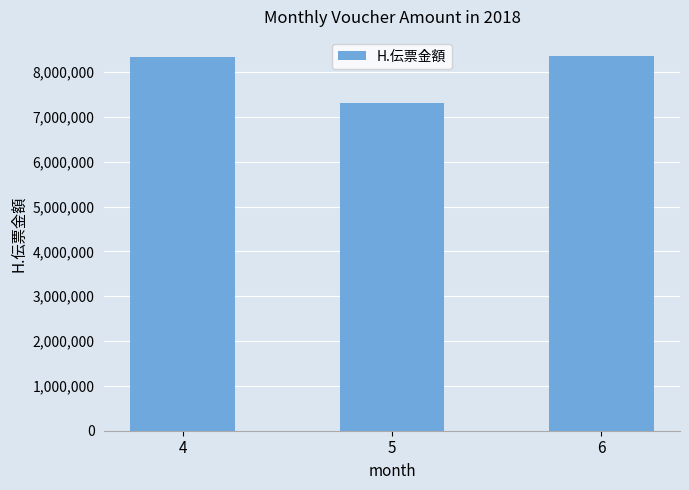

What is the difference between the values at 4 and 6?

22691